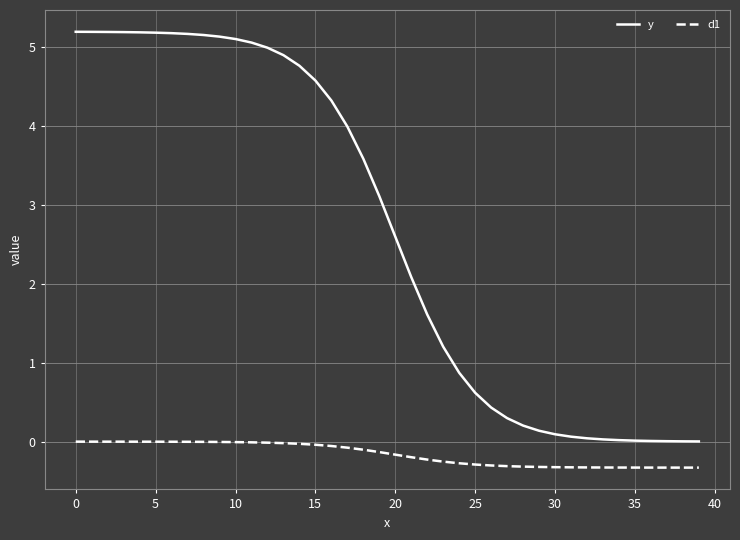

List the series in order of their peak value, lowest first.

d1, y